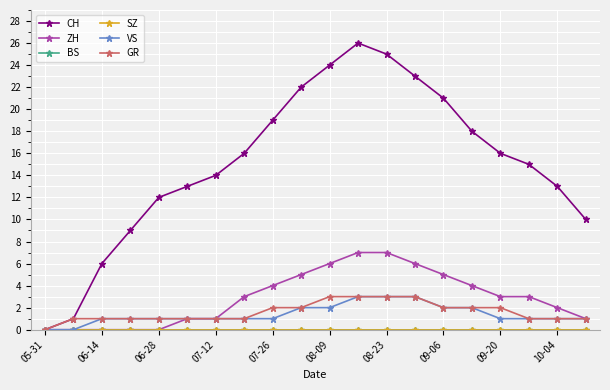

At how many categories does at least one series exceed 1?

18